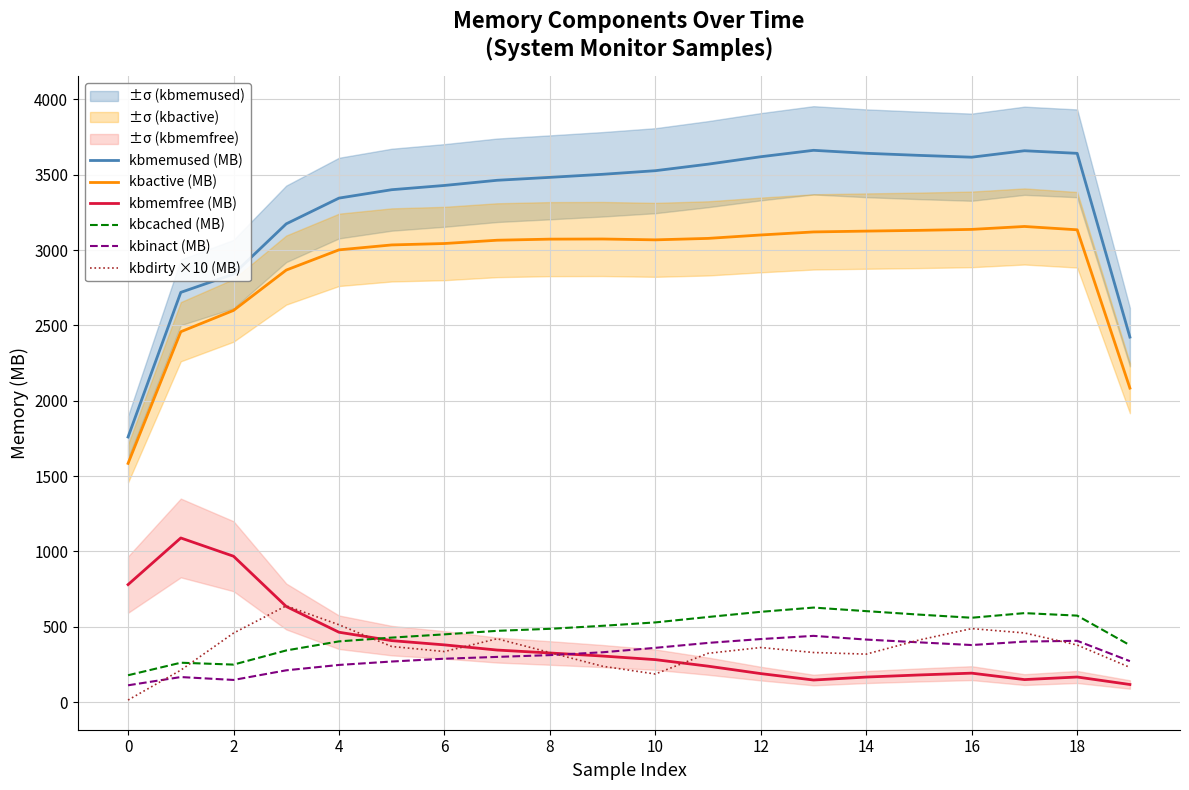

What is the difference between the maximum and minimum values in the kbinact (MB) series?

328.1